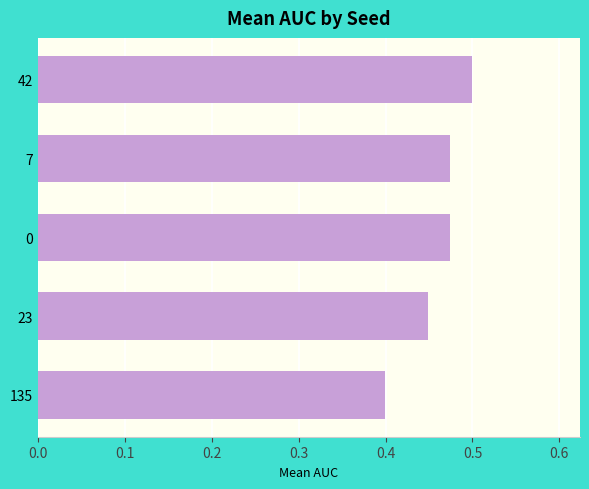

What is the difference between the second highest and minimum values?

0.1